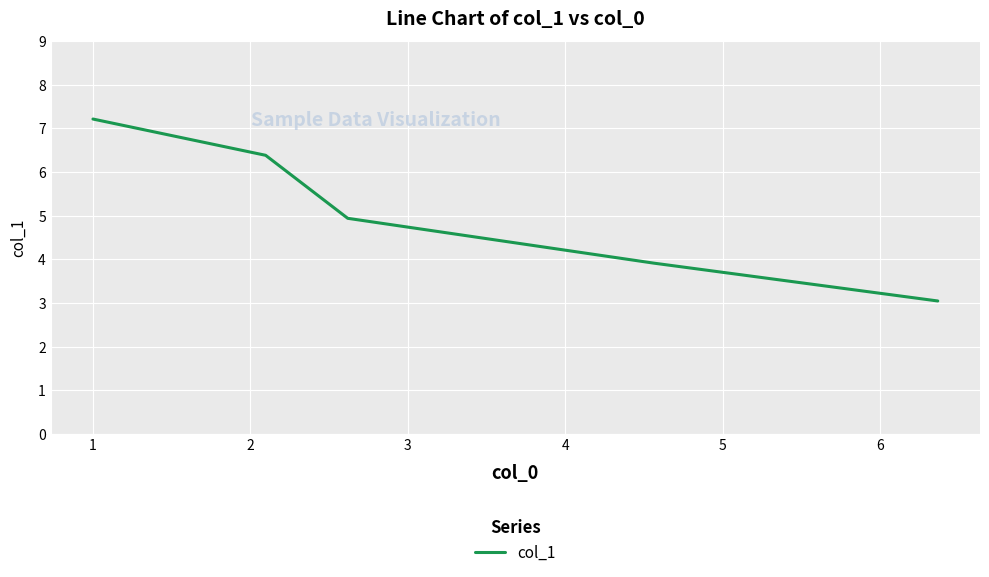

What is the maximum value shown in the chart?

7.2